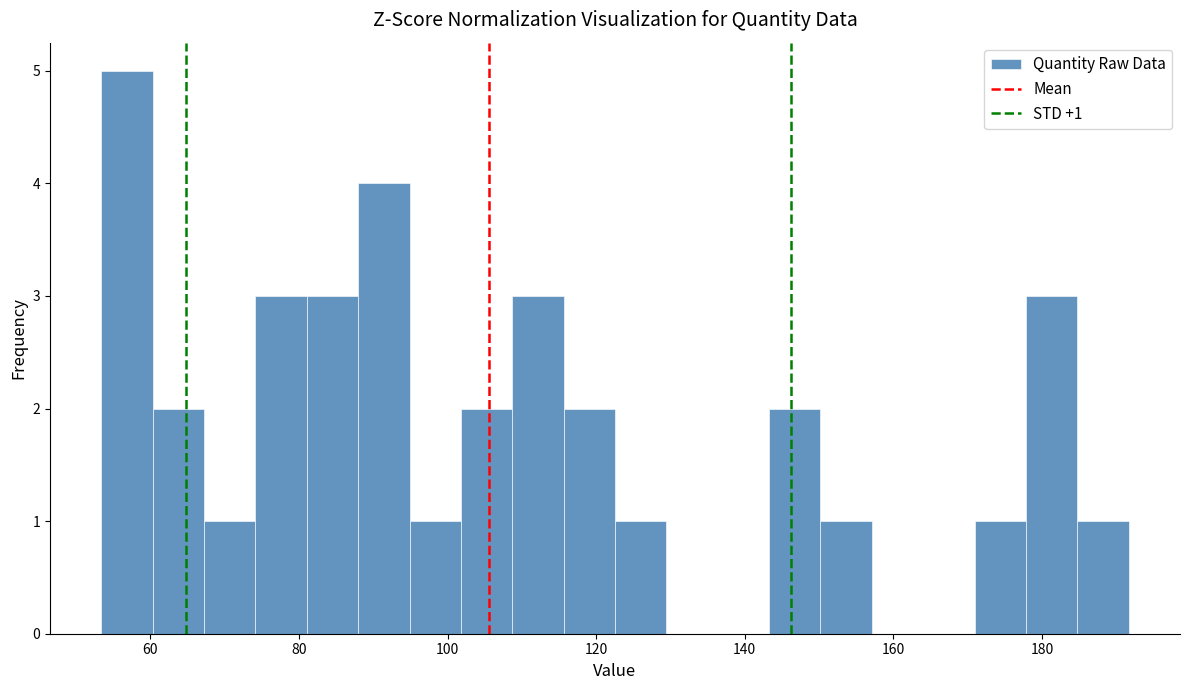

Read against the x-axis, roughly where is the centre of the tallest bar?

56